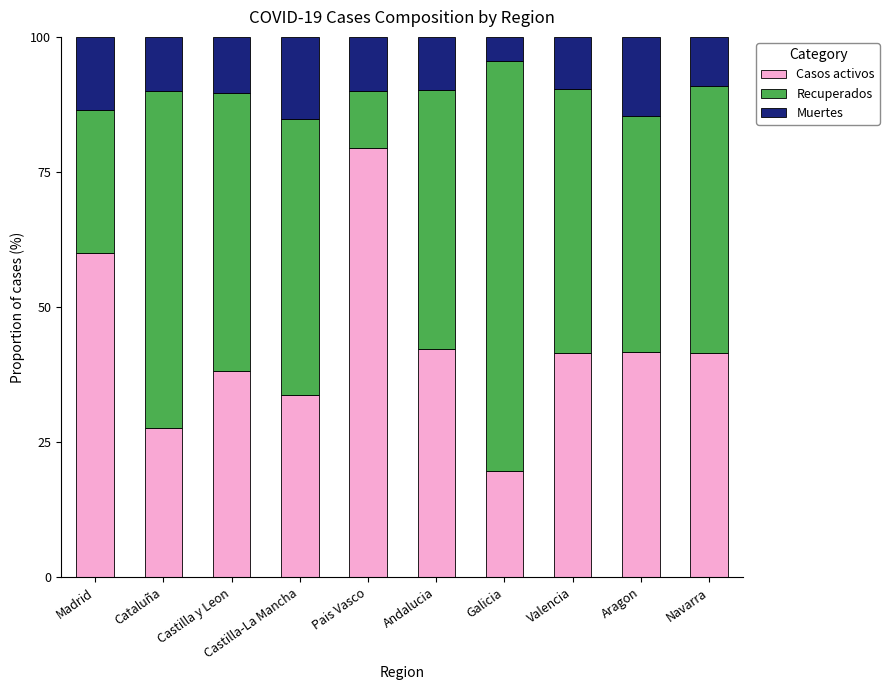

Is it true that Casos activos equals 41.5 at Valencia?

True